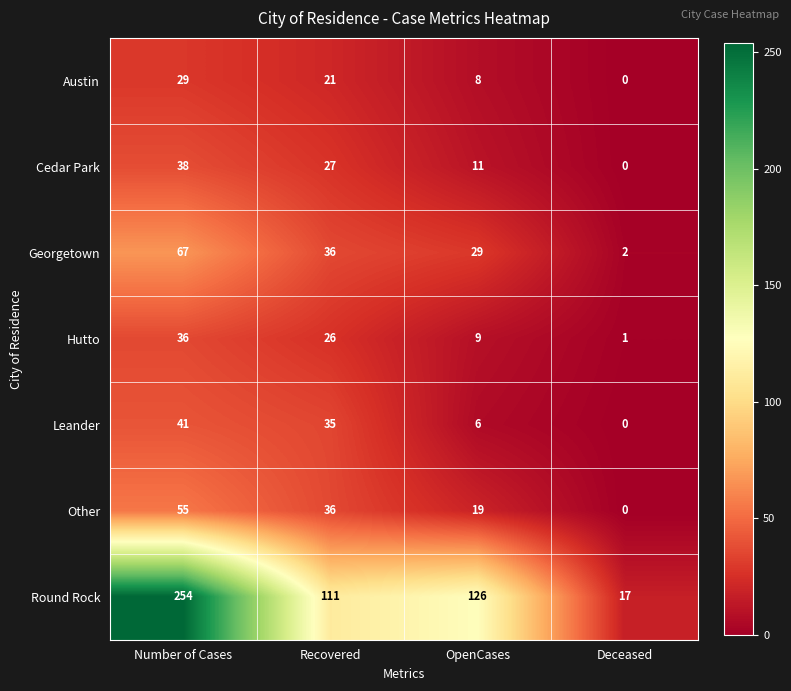

The value of Other at OpenCases is 19. True or false?

True